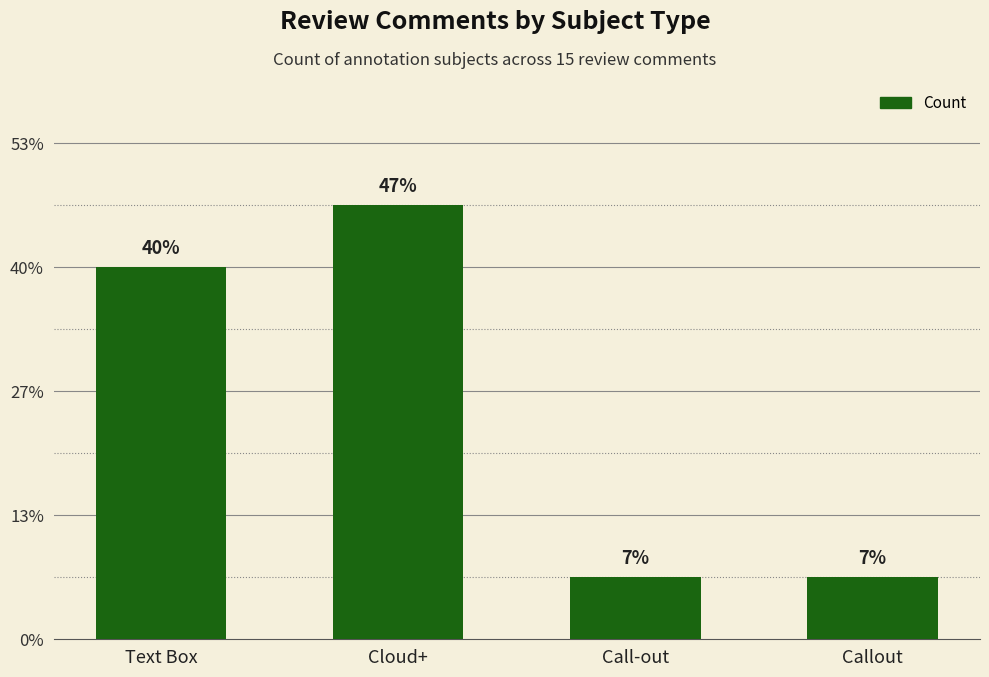

How many values are between 1 and 7?

4